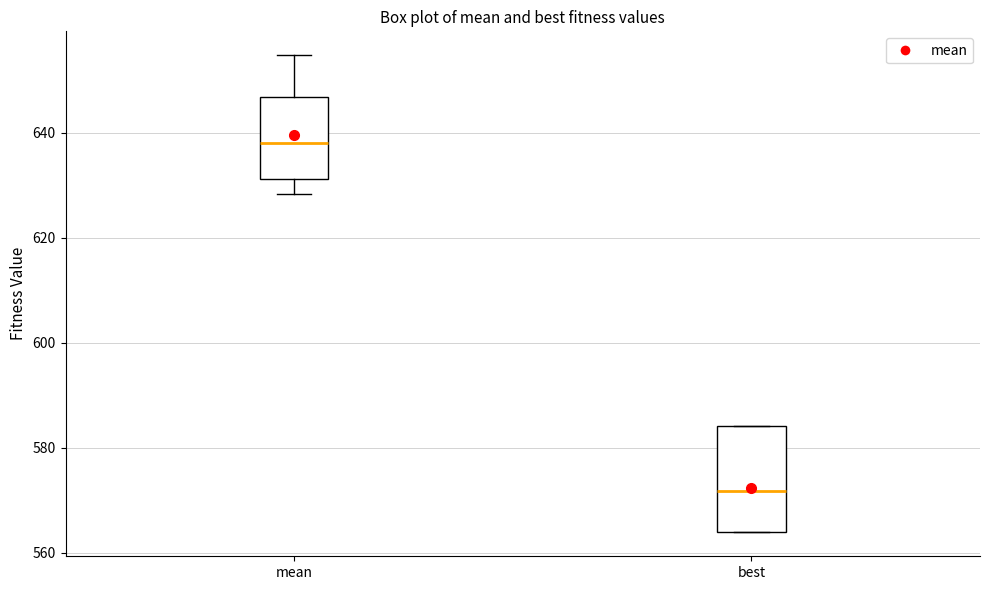

Reading left to right, transcribe this box plot: for each box, give where its median line is, the range the box spans, and where its two whiskers end, as read against the y-axis. The values are not printed on the chart, so give them approximately, as read against the axis.

mean: median 638, box 632 to 646, whiskers 628 to 654
best: median 572, box 564 to 584, whiskers 564 to 584